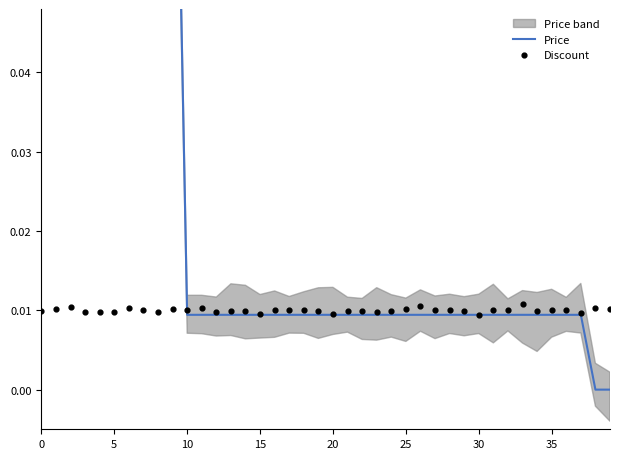

What are all the series names shown in the legend?

Price, Discount